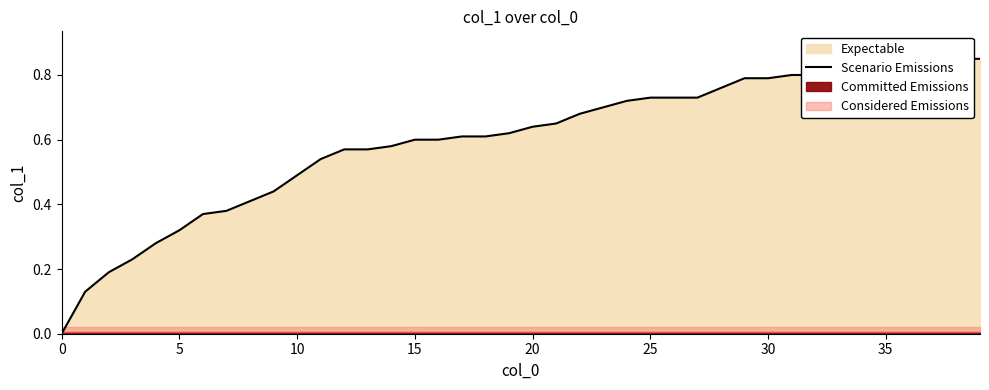

True or false: the data has more than 0 interior local peaks.

False